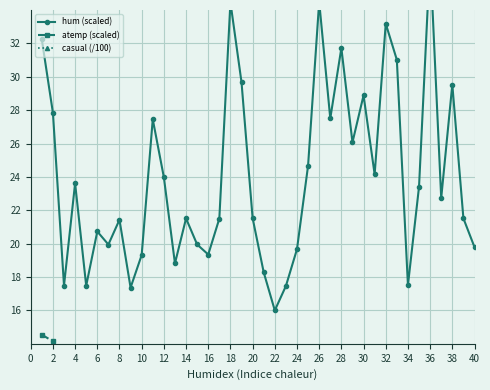

Count the number of categories in the chart.

40